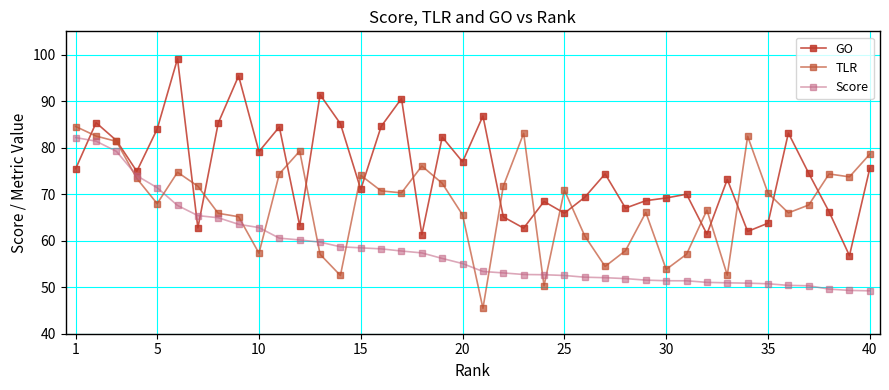

What is the maximum value shown in the chart?

99.1